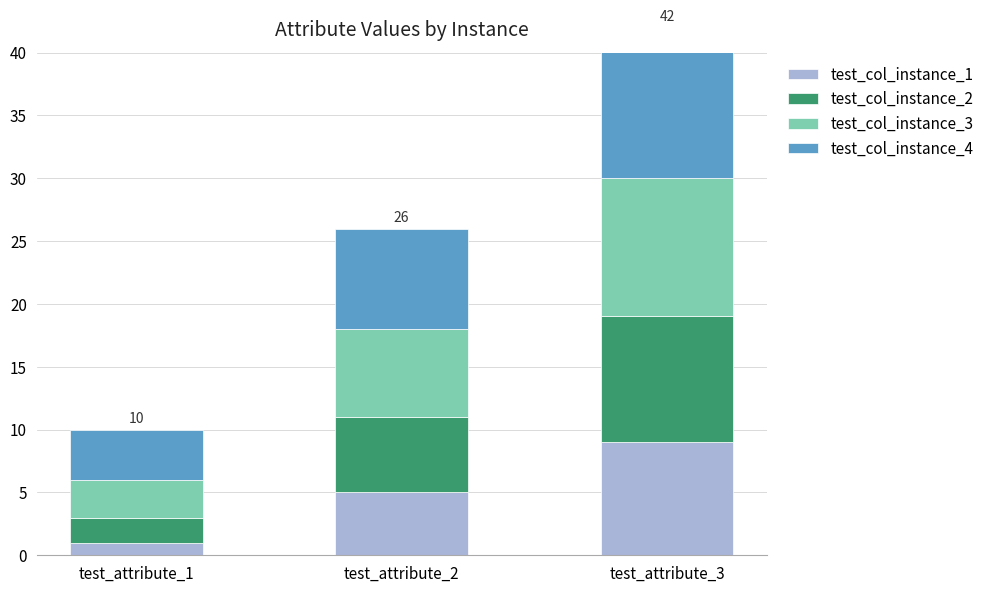

What is the value of the test_col_instance_2 bar at the 2nd from the left?

6